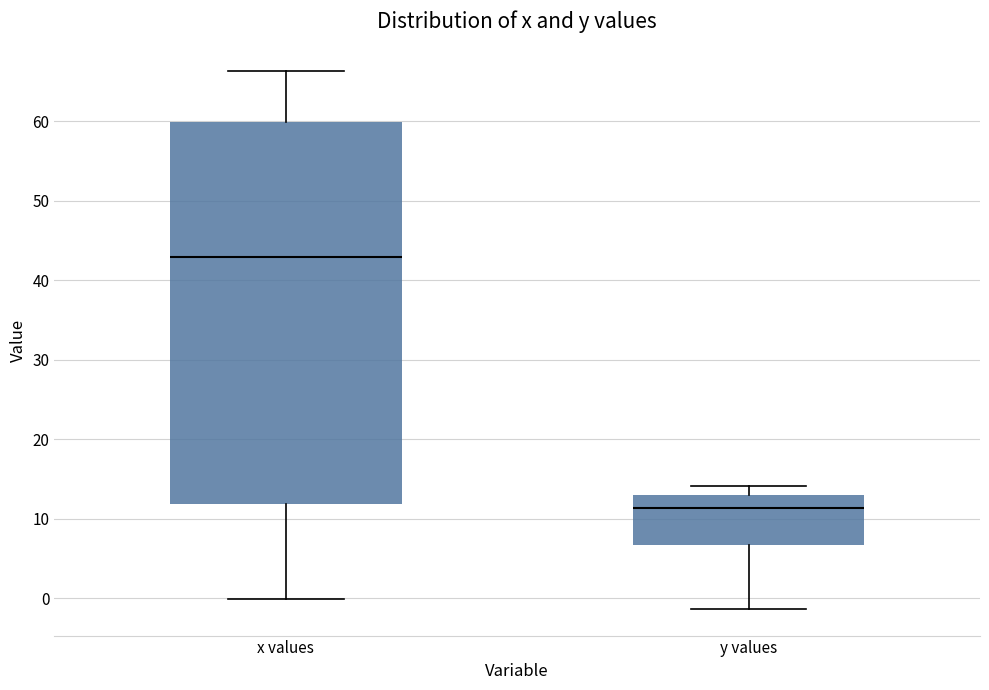

Which box's median line is the highest?

x values